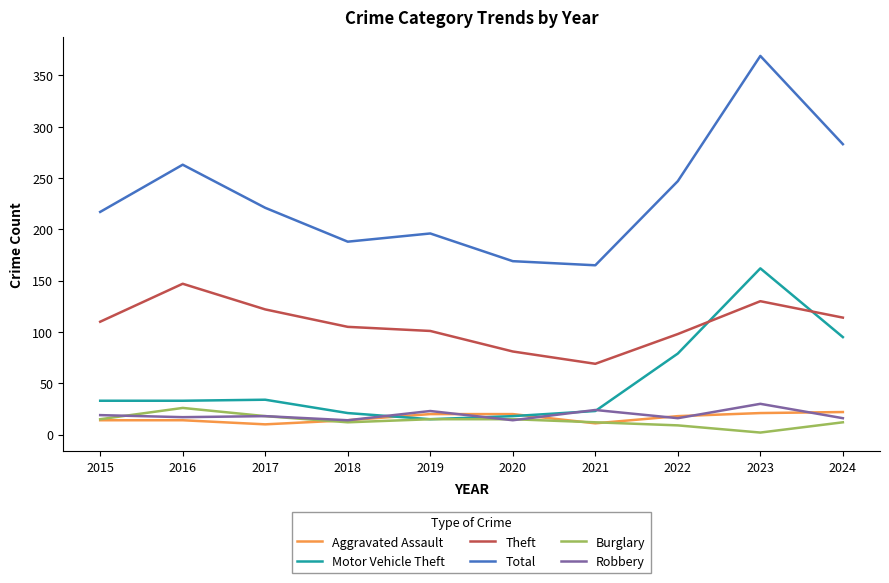

True or false: Burglary has more than 0 points higher than both neighbors.

True